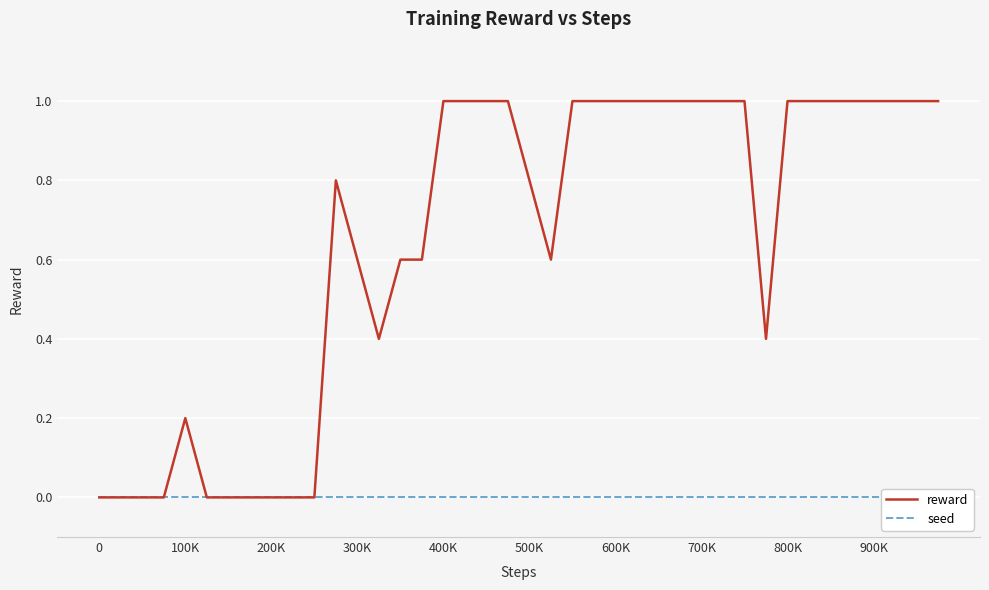

Reading left to right, what are all the values shown in this chart?

reward: 0.0	0.0	0.0	0.0	0.2	0.0	0.0	0.0	0.0	0.0	0.0	0.8	0.6	0.4	0.6	0.6	1.0	1.0	1.0	1.0	0.8	0.6	1.0	1.0	1.0	1.0	1.0	1.0	1.0	1.0	1.0	0.4	1.0	1.0	1.0	1.0	1.0	1.0	1.0	1.0
seed: 0.0	0.0	0.0	0.0	0.0	0.0	0.0	0.0	0.0	0.0	0.0	0.0	0.0	0.0	0.0	0.0	0.0	0.0	0.0	0.0	0.0	0.0	0.0	0.0	0.0	0.0	0.0	0.0	0.0	0.0	0.0	0.0	0.0	0.0	0.0	0.0	0.0	0.0	0.0	0.0